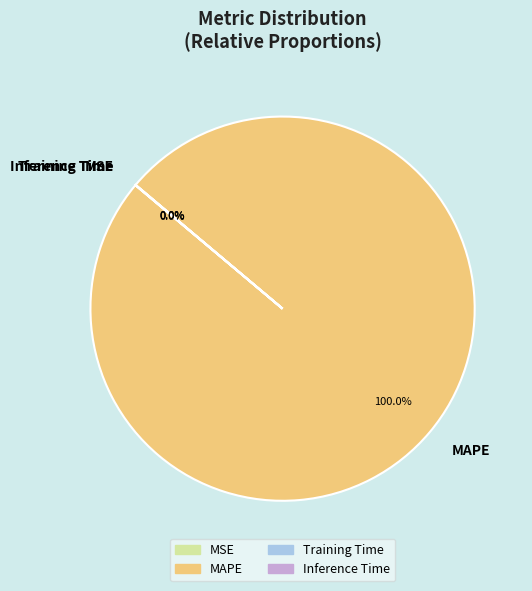

The MAPE slice represents 100% of the pie. True or false?

True